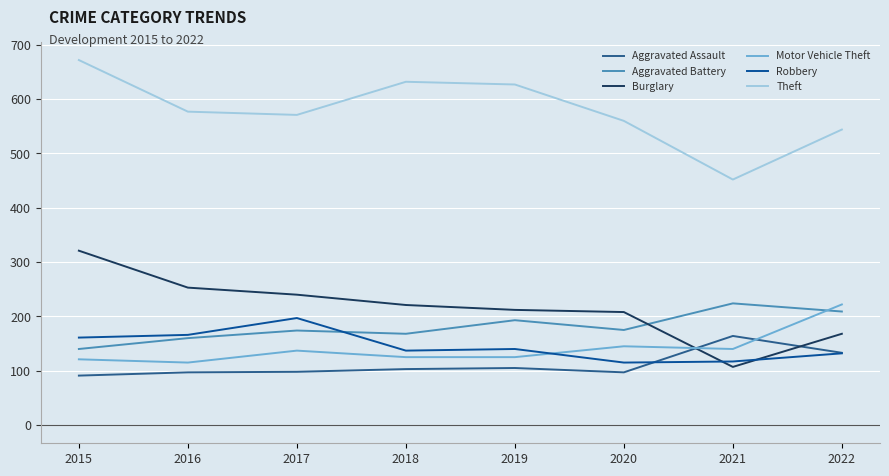

What is the difference between the Aggravated Assault values at 2020 and 2015?

6